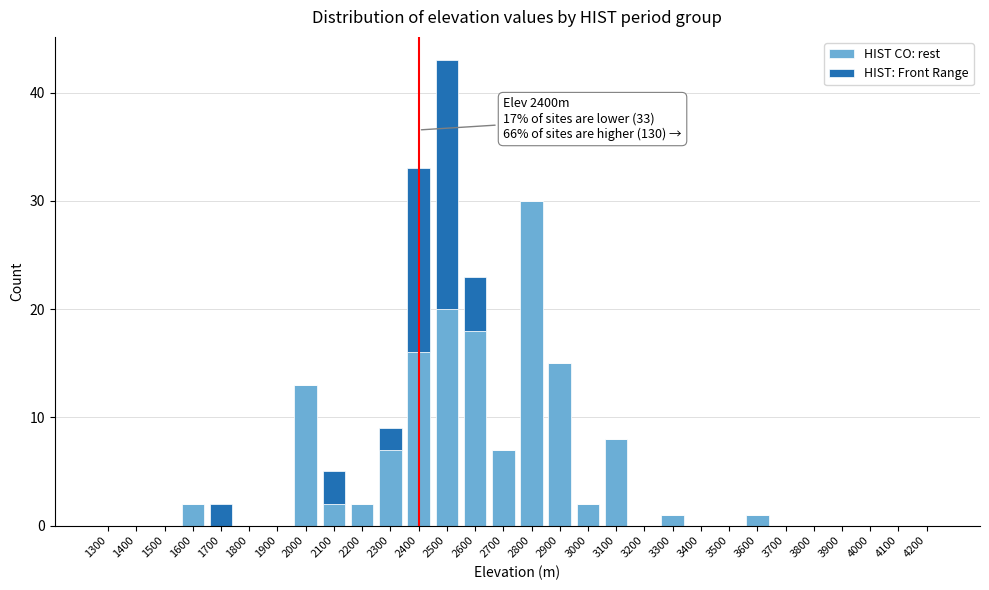

Is it true that HIST CO: rest equals 15 at 1500?

False